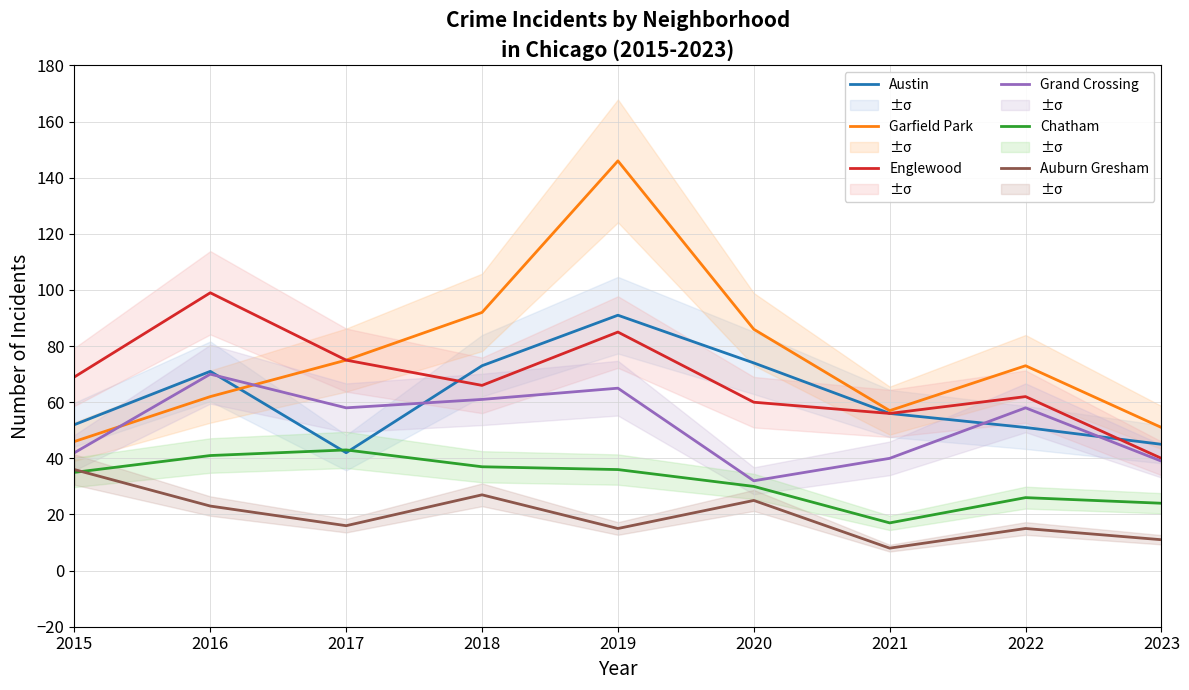

Rank the series by their maximum value, from highest to lowest.

Garfield Park, Englewood, Austin, Grand Crossing, Chatham, Auburn Gresham